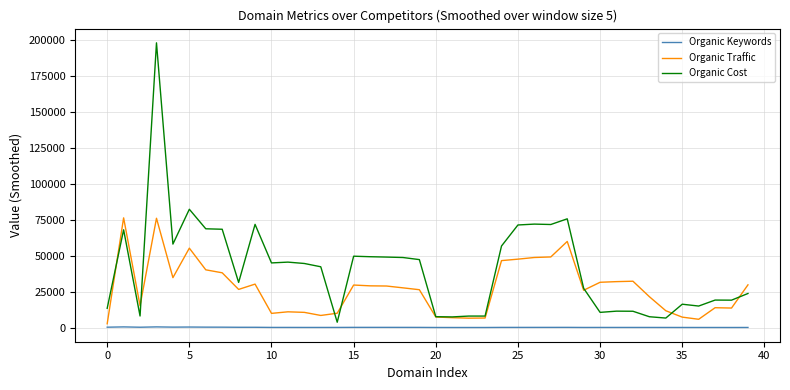

Which series has the largest total across all categories?

Organic Cost